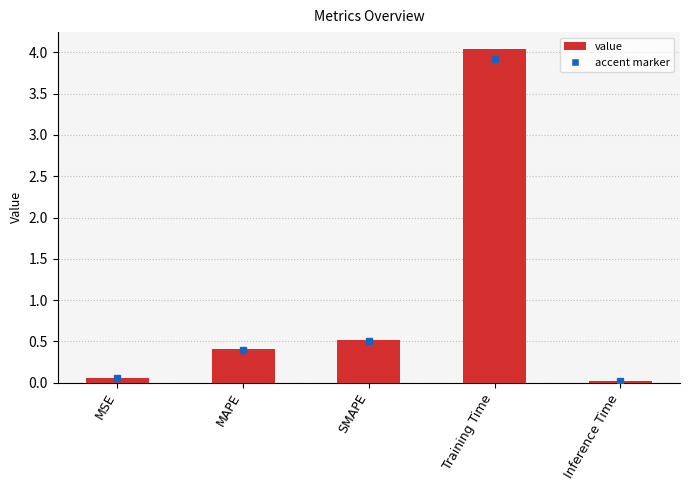

Which category has the highest value across all series?

Training Time